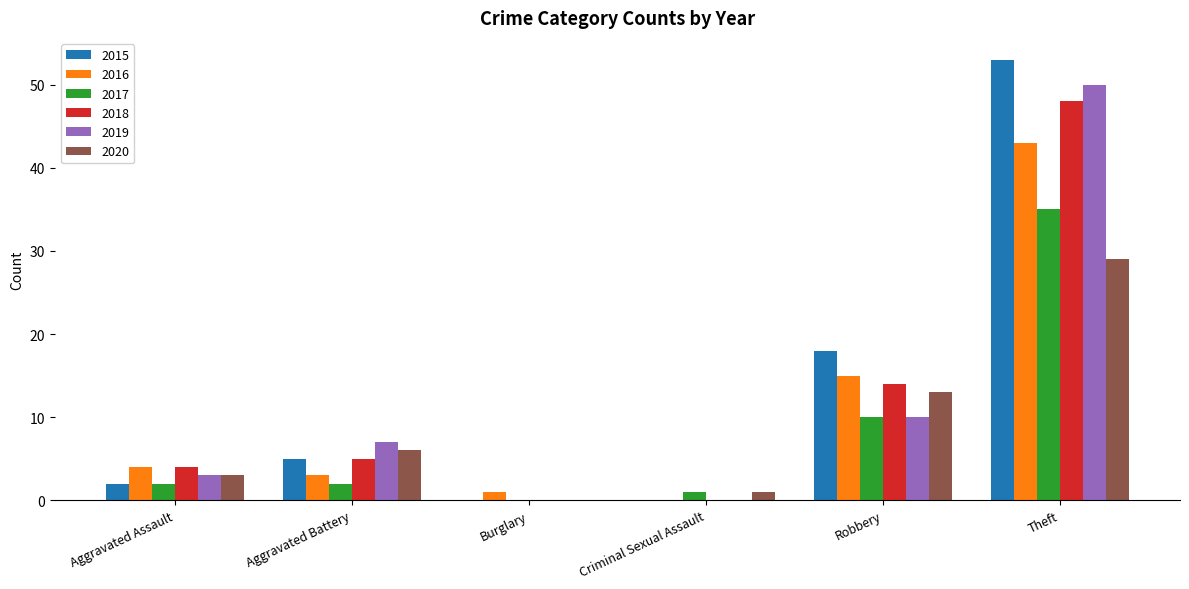

The 2020 series shows 1 at Criminal Sexual Assault. True or false?

True